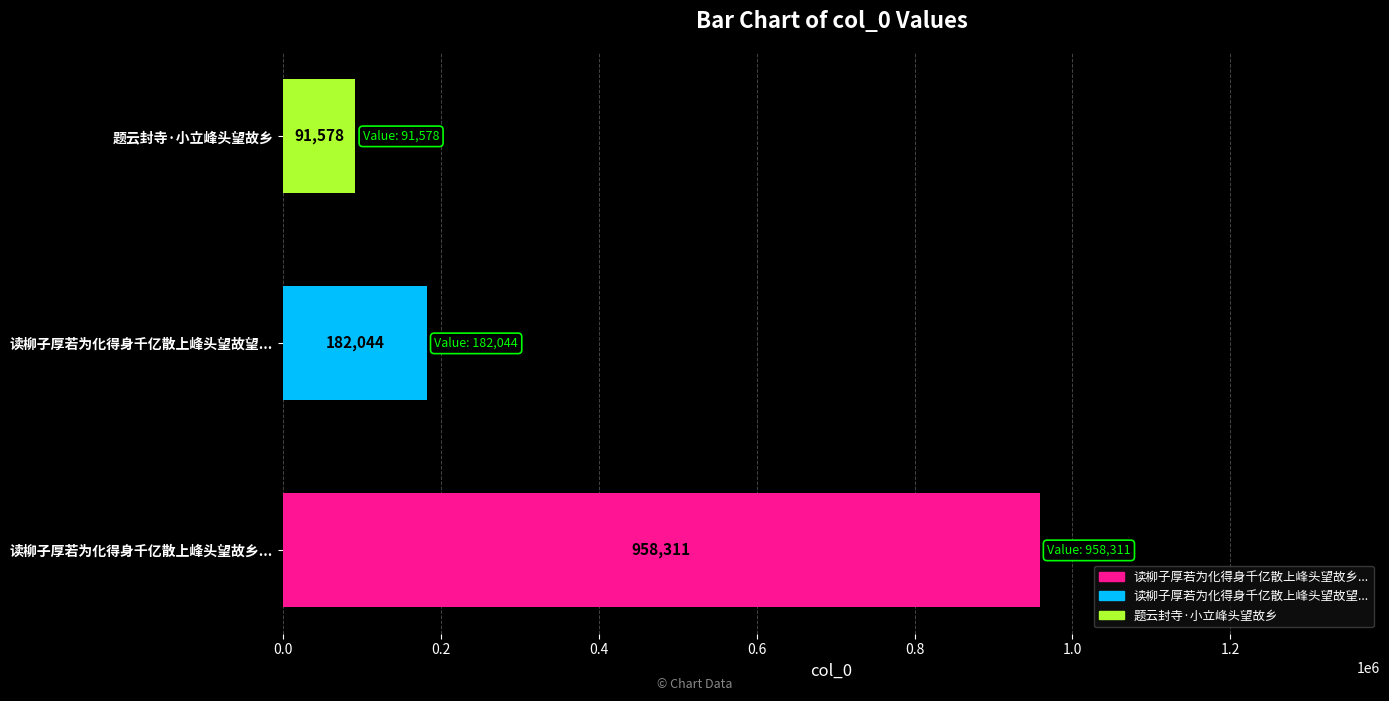

Is it true that the value at 读柳子厚若为化得身千亿散上峰头望故望... is 309602?

False